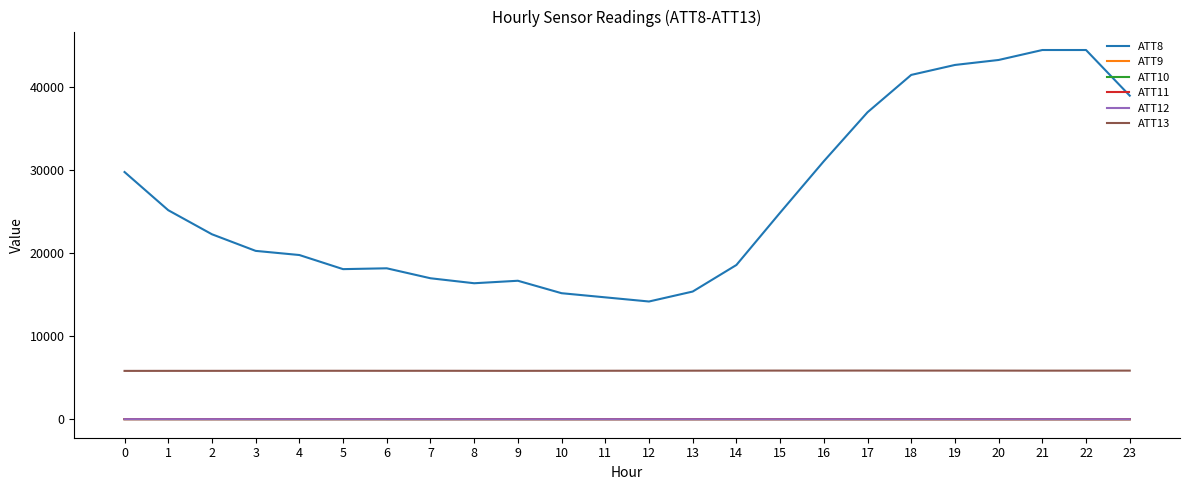

What is the highest value of the ATT10 series?

28.2